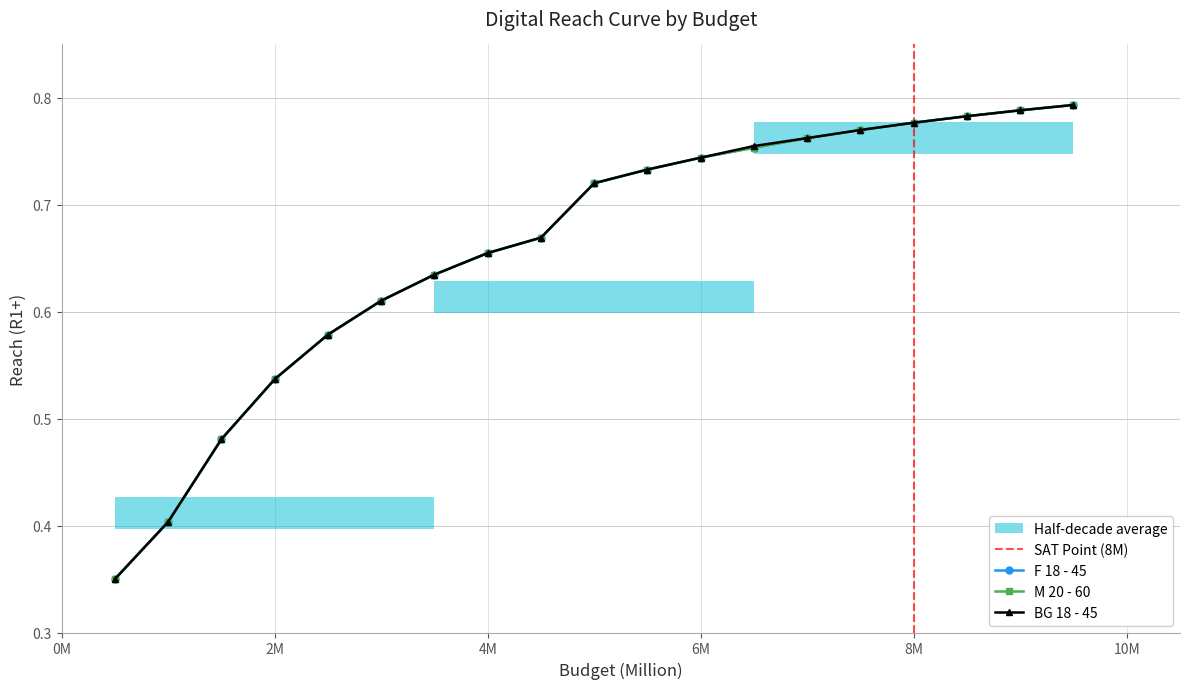

True or false: M 20 - 60 and BG 18 - 45 cross at least once.

False